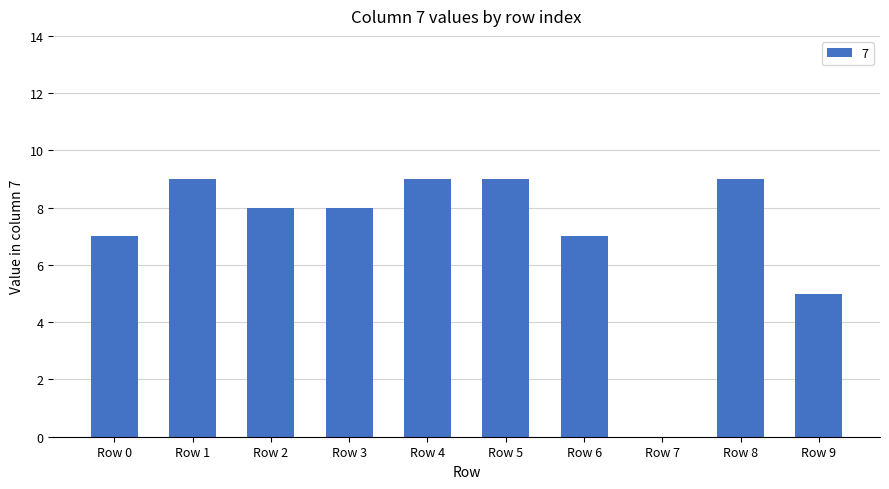

Reading left to right, transcribe all the data shown in this chart.

Row 0=7	Row 1=9	Row 2=8	Row 3=8	Row 4=9	Row 5=9	Row 6=7	Row 7=0	Row 8=9	Row 9=5